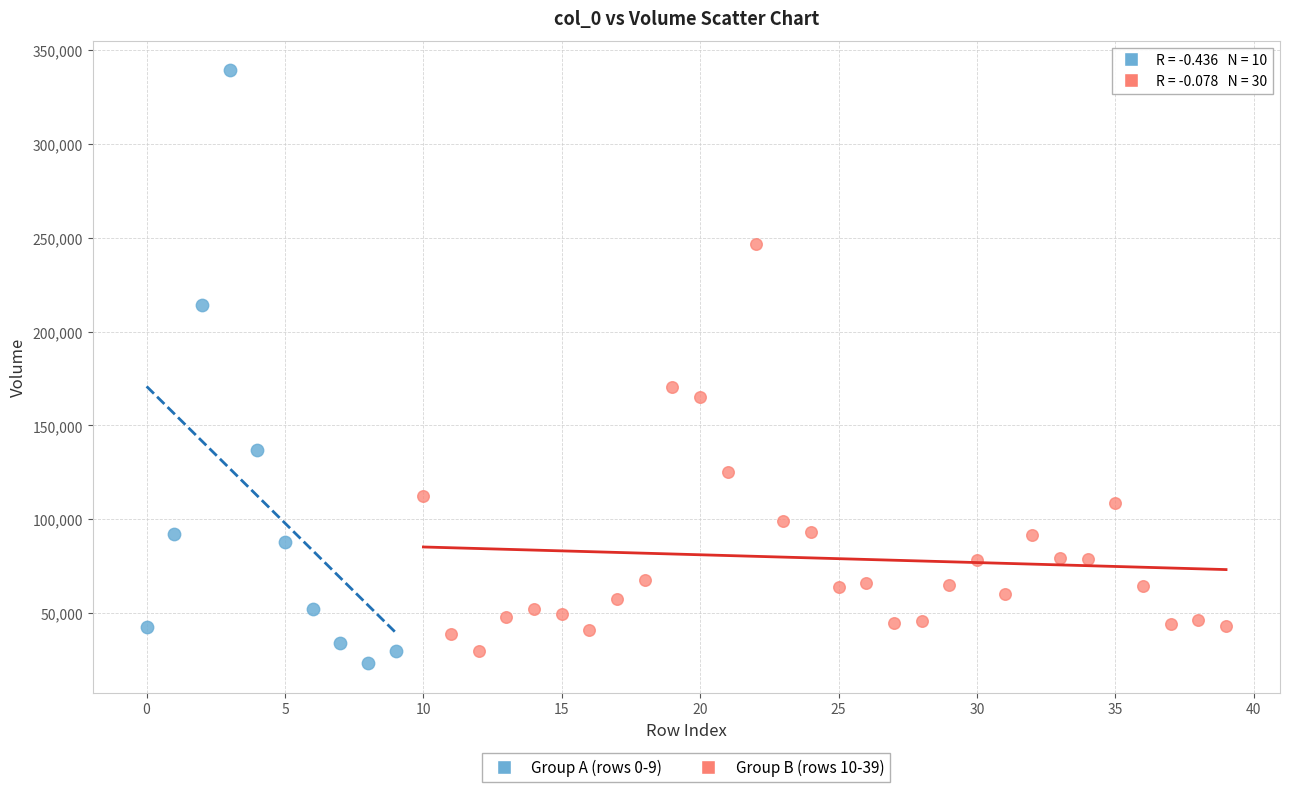

Which series has the largest Y range (max minus min)?

Group A (rows 0-9)